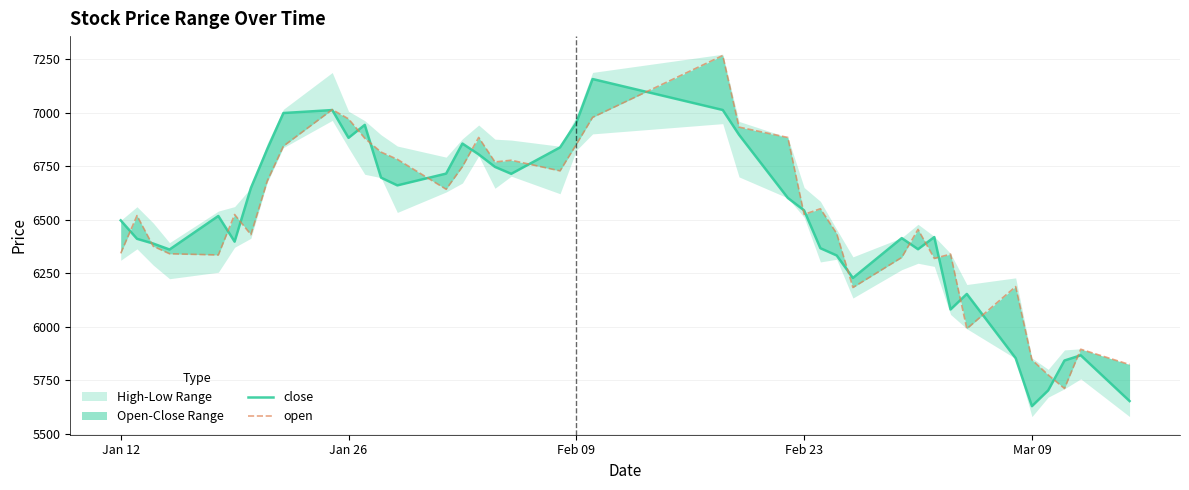

Which series has the largest total across all categories?

open